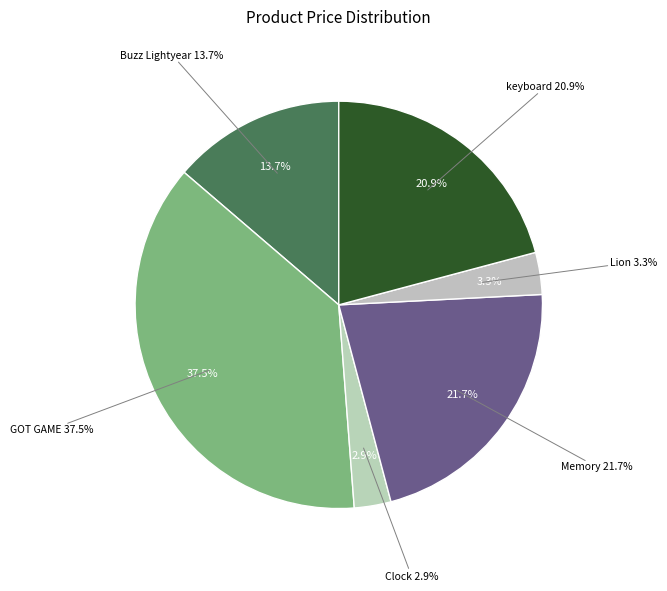

What is the smallest slice in the pie chart?

Clock